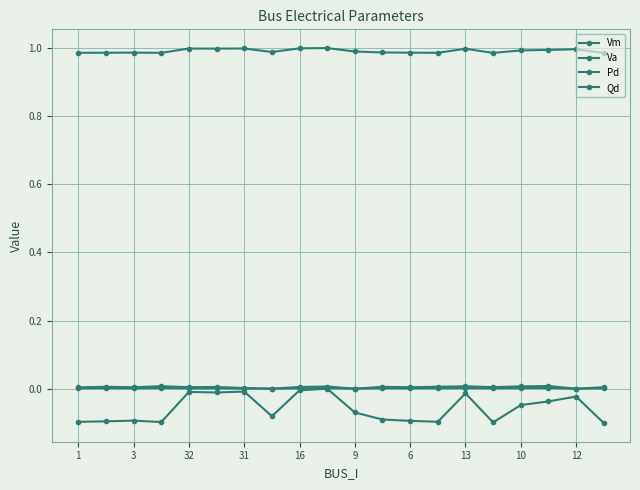

How many lines are shown in the chart?

4